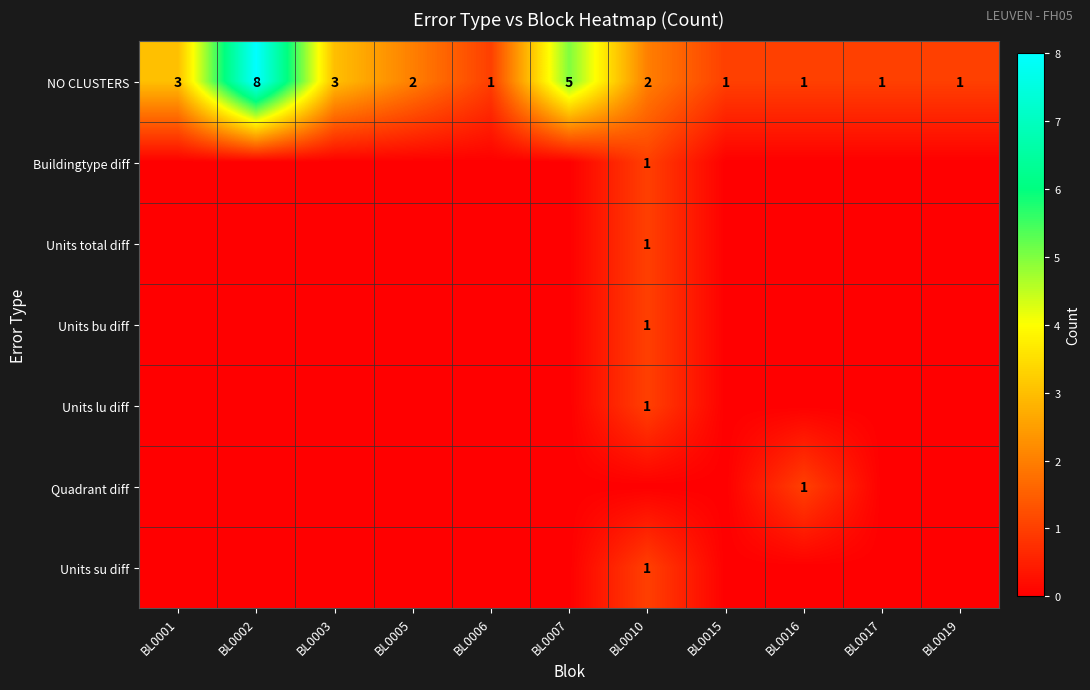

Is it true that Buildingtype diff equals 1 at BL0010?

True